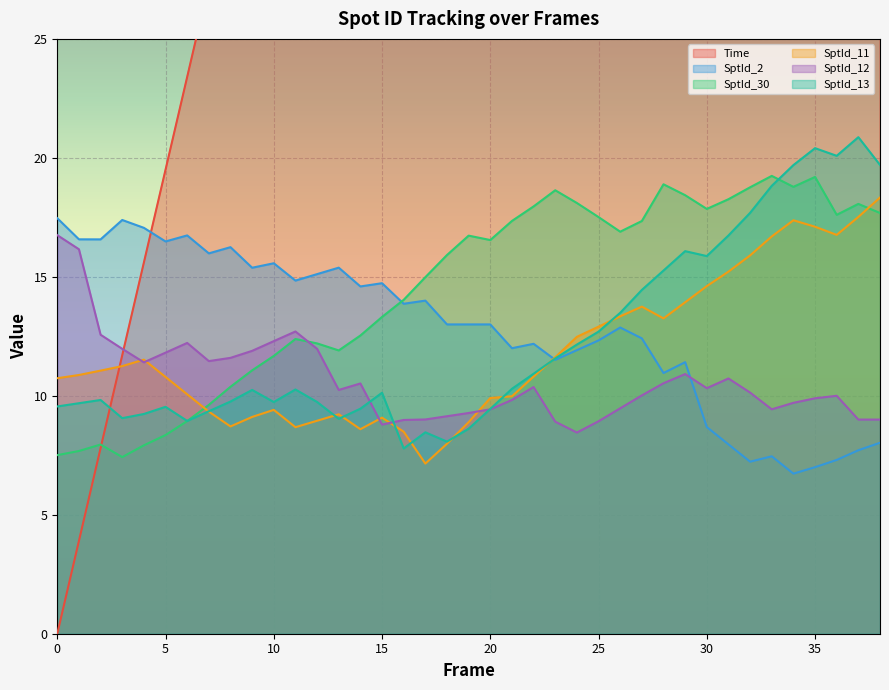

What is the lowest value of the SptId_11 series?

7.2